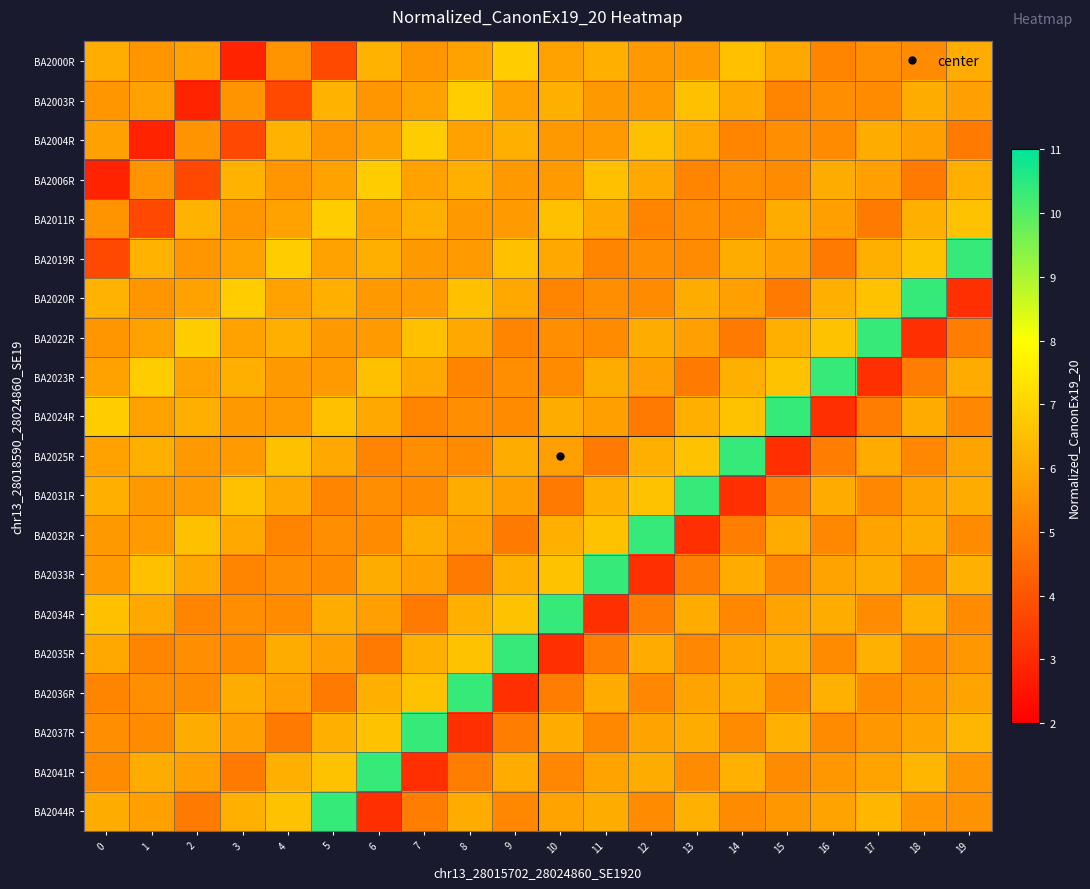

What is the total value across all series at 17?

116.3